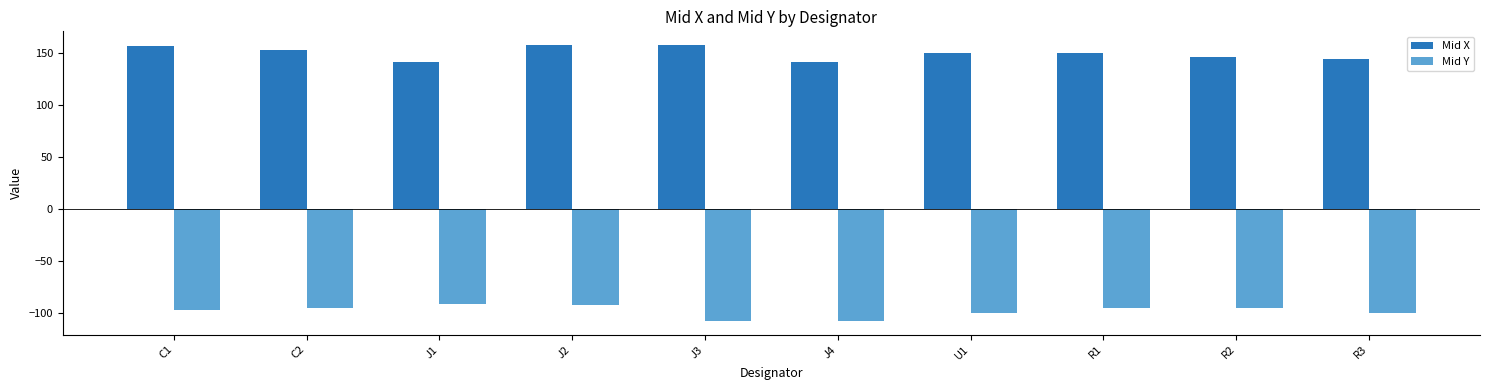

Which series changed the most between C1 and J3?

Mid Y